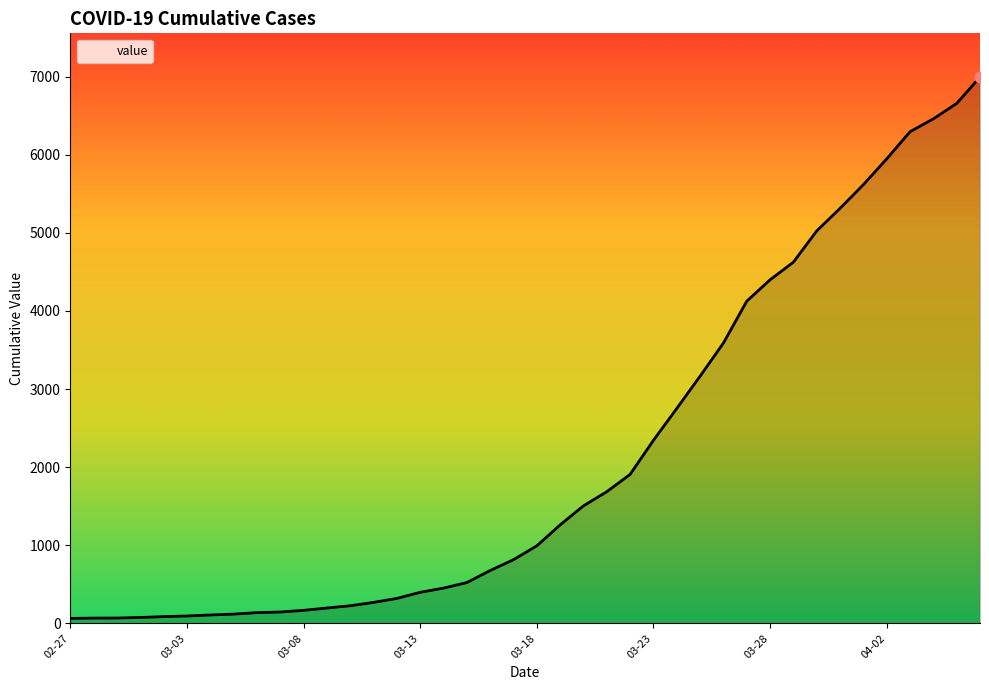

What is the maximum value shown in the chart?

6995